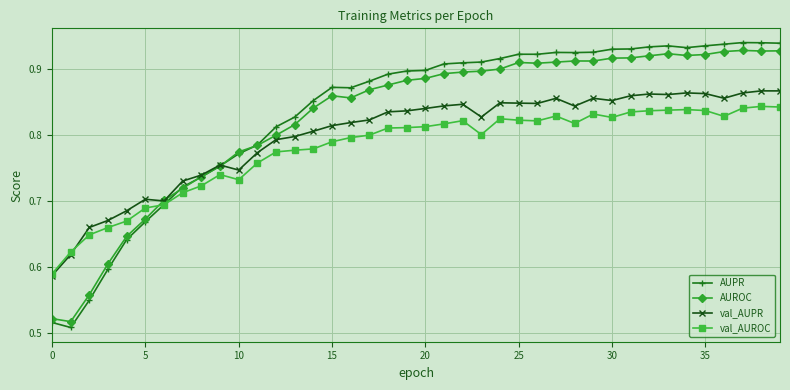

Which series ends up on top after the final intersection of AUROC and val_AUROC?

AUROC